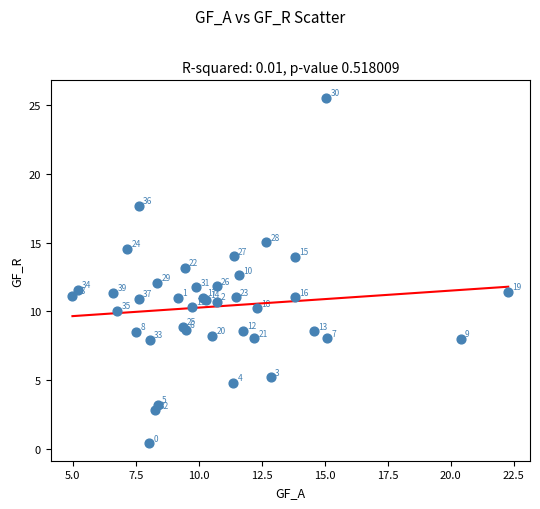

What Y value in the scatter plot is closest to 12?

12.1